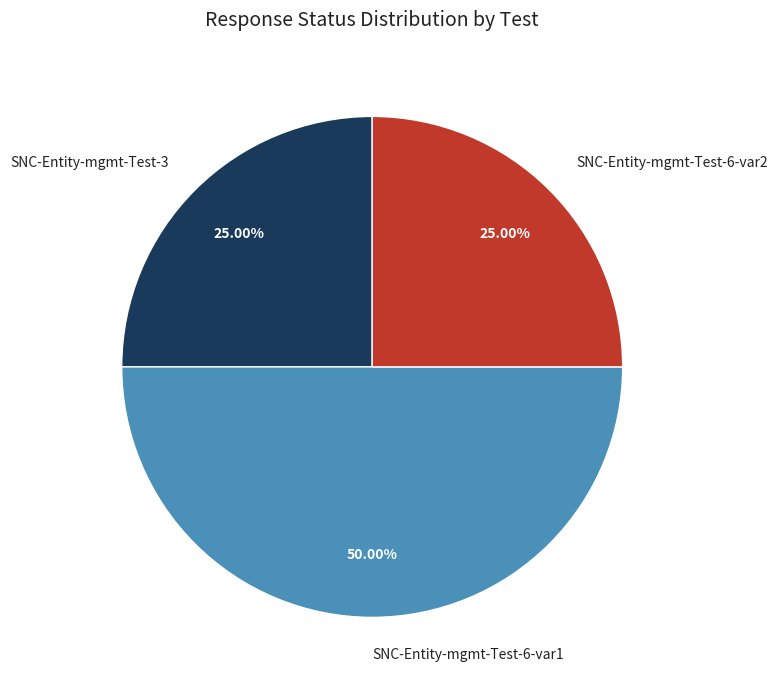

Is SNC-Entity-mgmt-Test-6-var2 the majority of the pie?

No